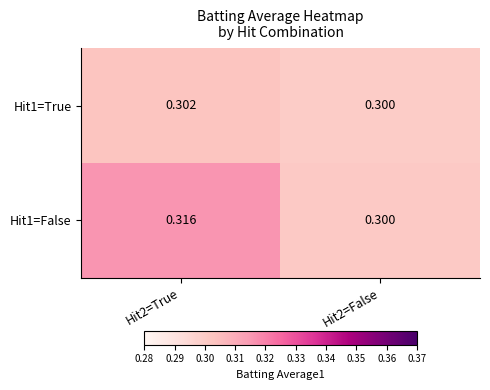

Rank the series by their maximum value, from lowest to highest.

Hit1=True, Hit1=False